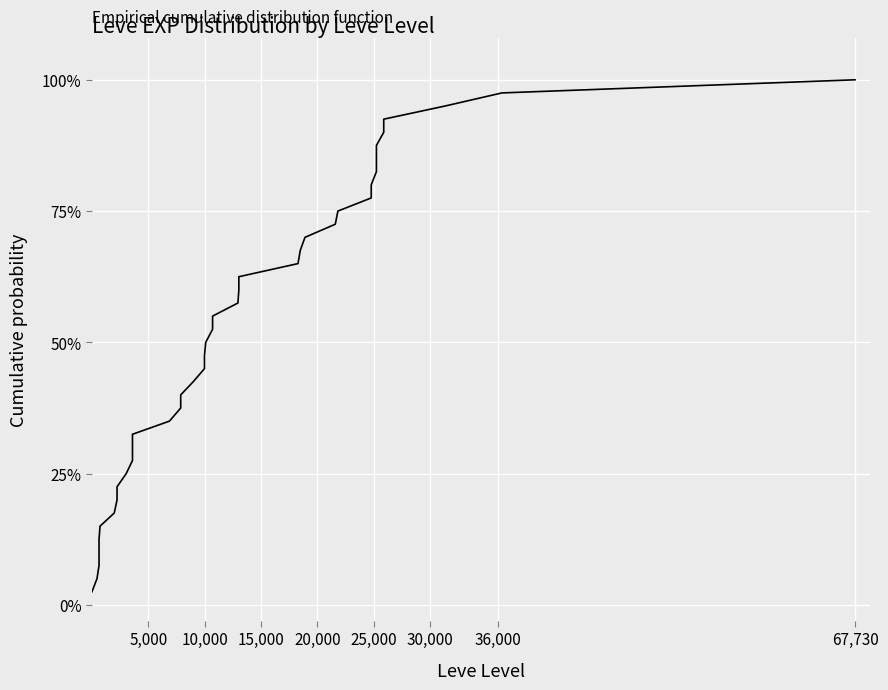

What is the label of the 39th point from the right?

5,000